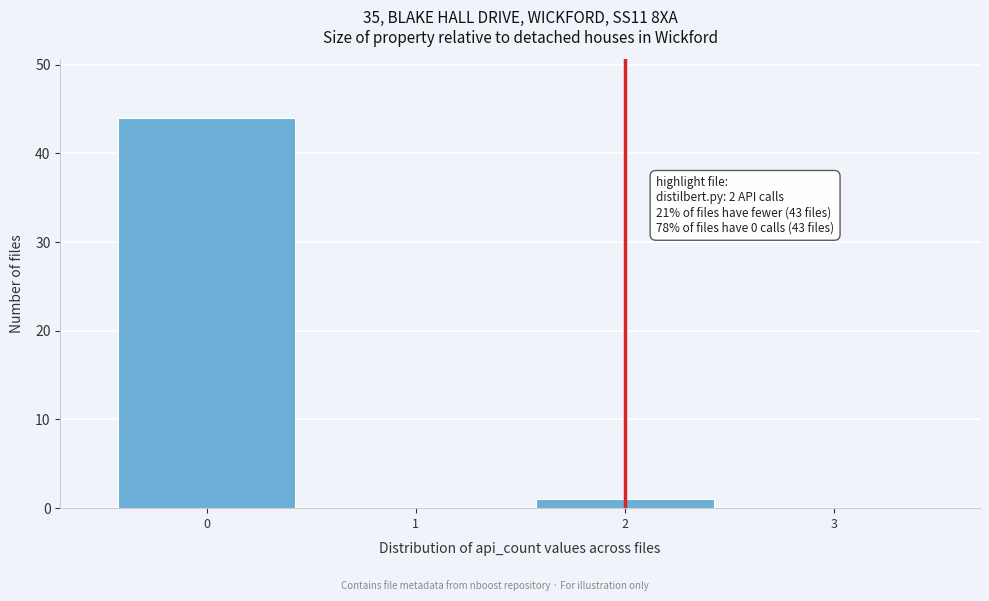

Over which range of the x-axis is the bar tallest?

-0.5 to 0.5